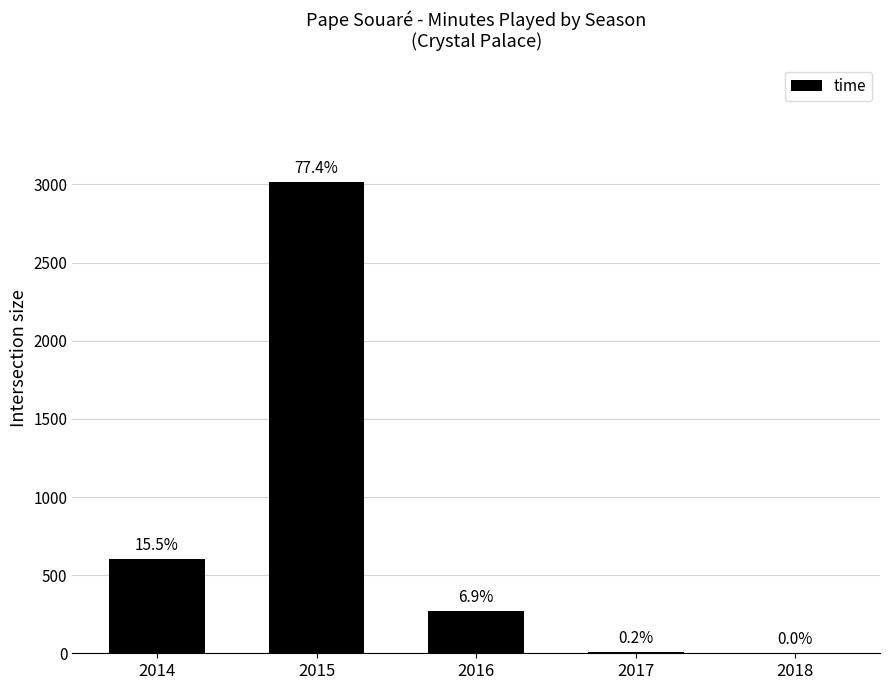

Rank the categories by value from lowest to highest.

2018, 2017, 2016, 2014, 2015